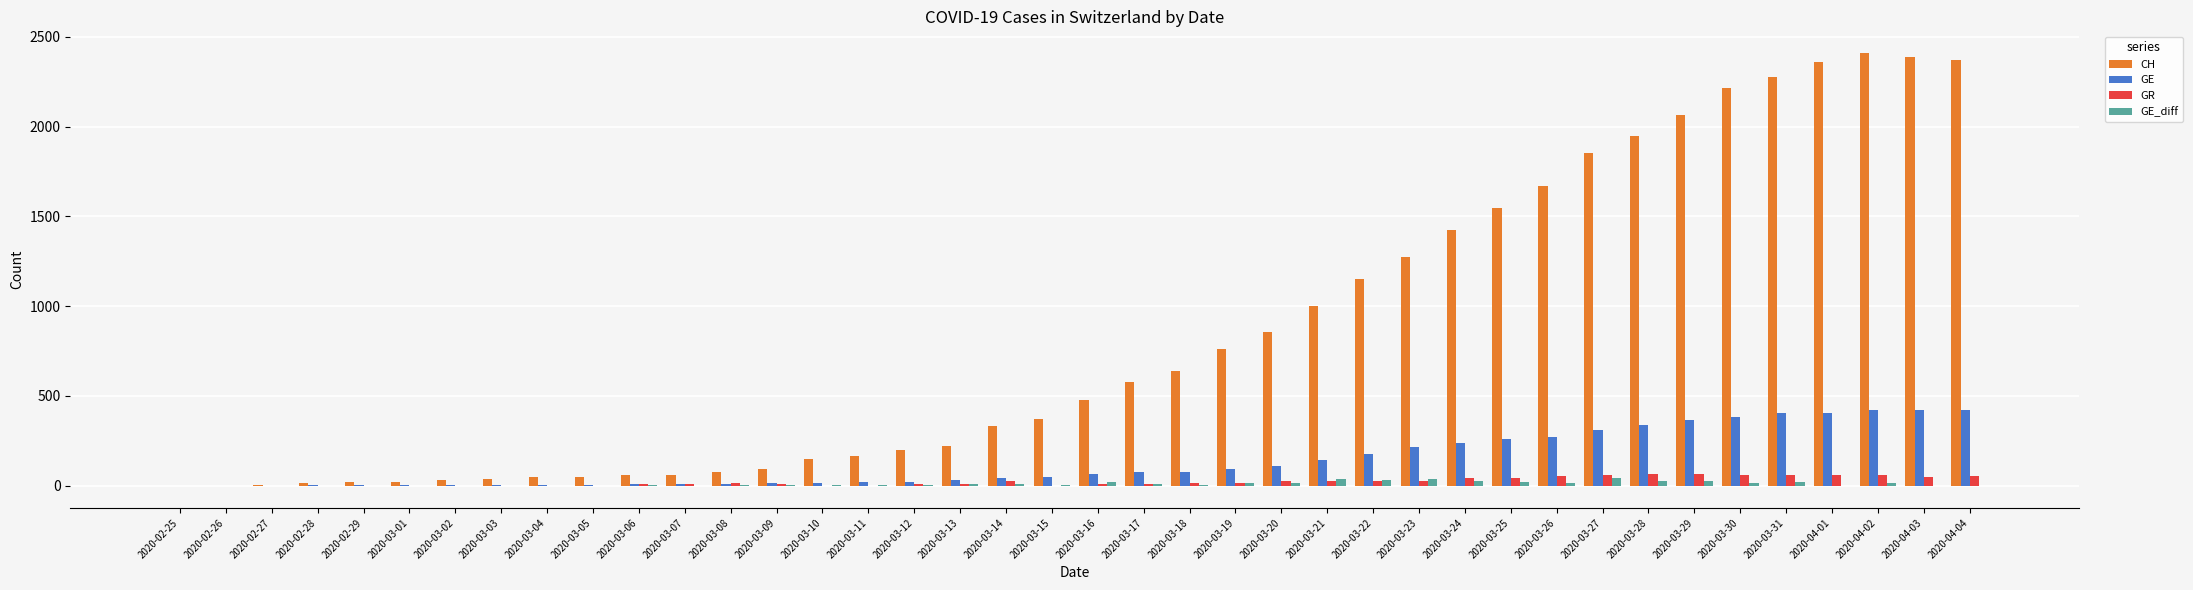

What are all the series names shown in the legend?

CH, GE, GR, GE_diff